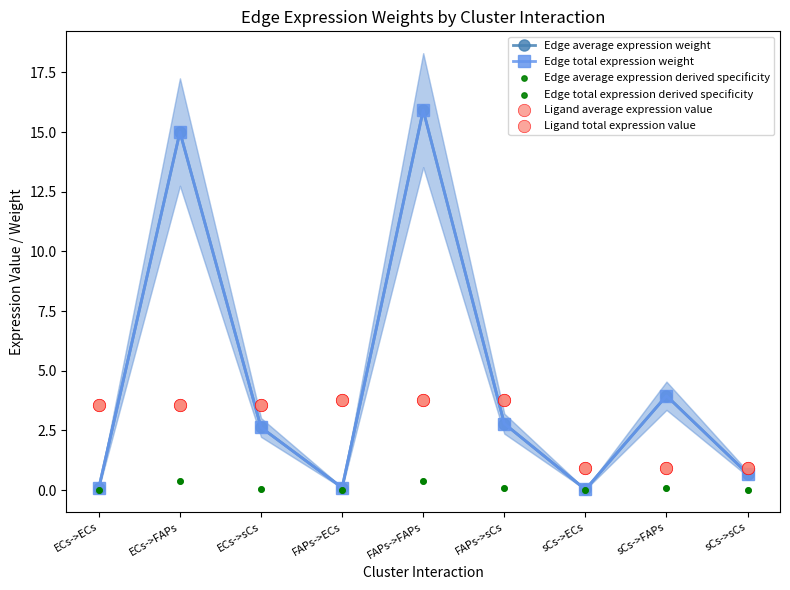

Which series has the largest total across all categories?

Edge average expression weight